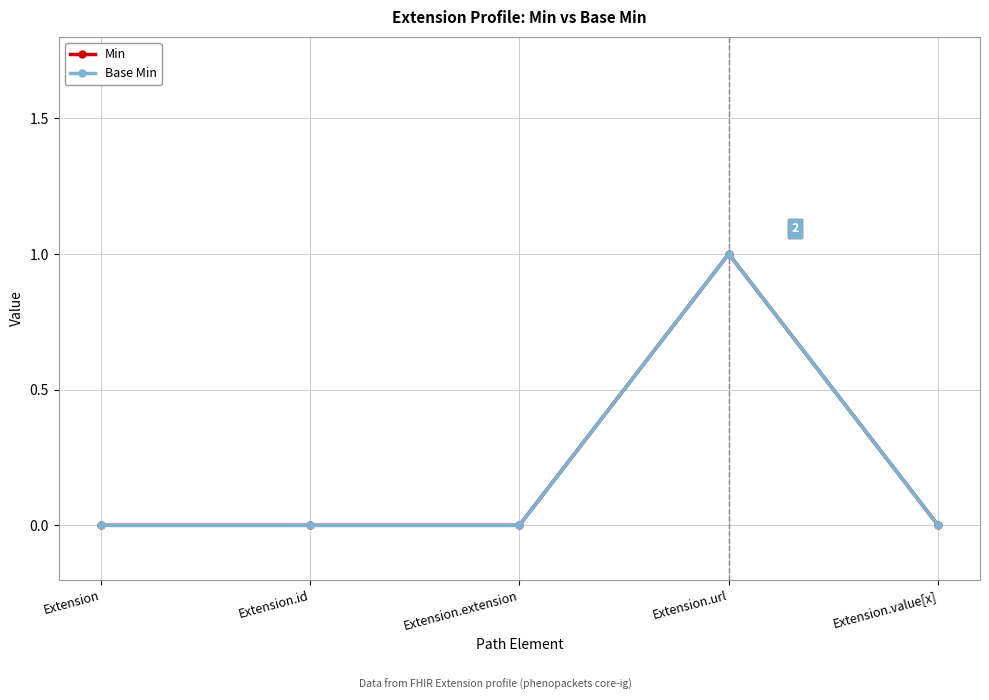

Does the chart have visible grid lines?

Yes